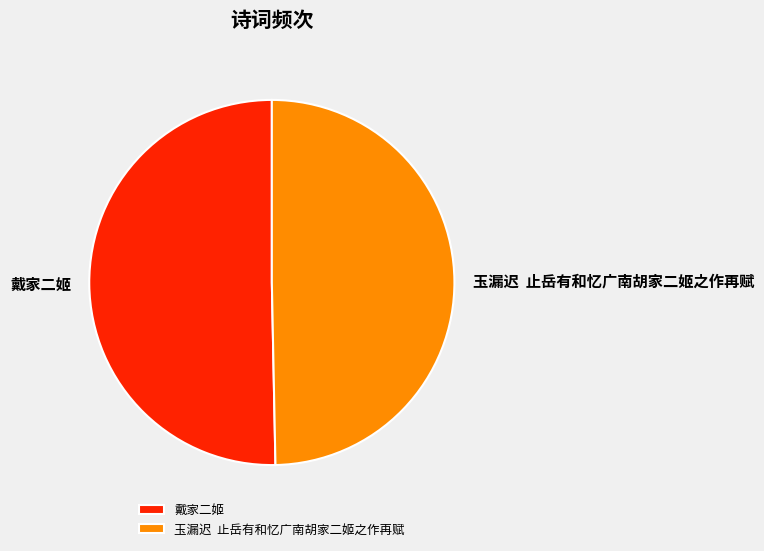

Rank the categories by value from highest to lowest.

戴家二姬, 玉漏迟 止岳有和忆广南胡家二姬之作再赋